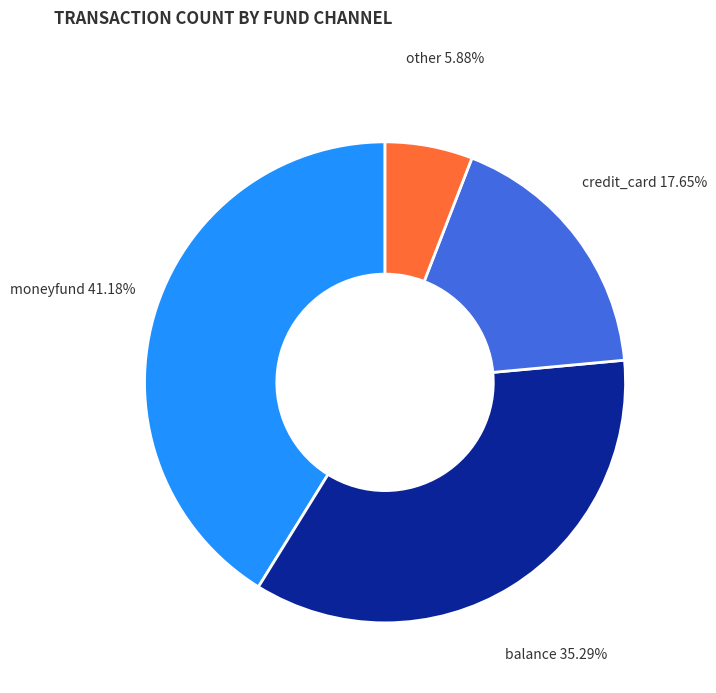

Approximately how many times larger is the value at other compared to credit_card?

0.3